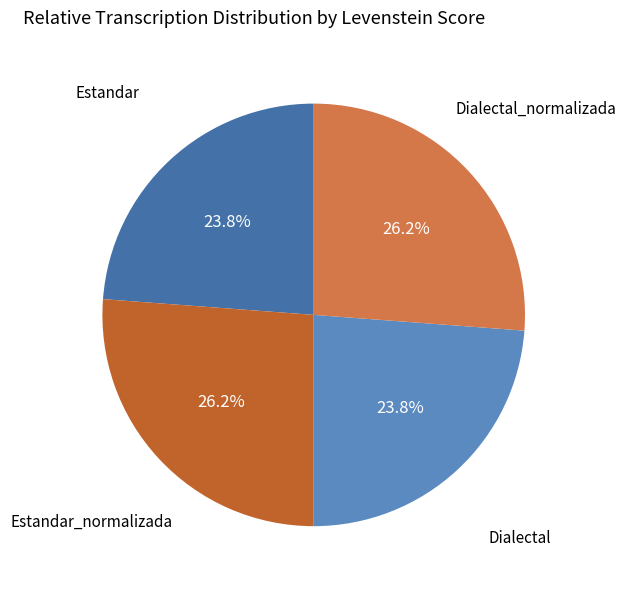

Count the number of slices in the pie.

4